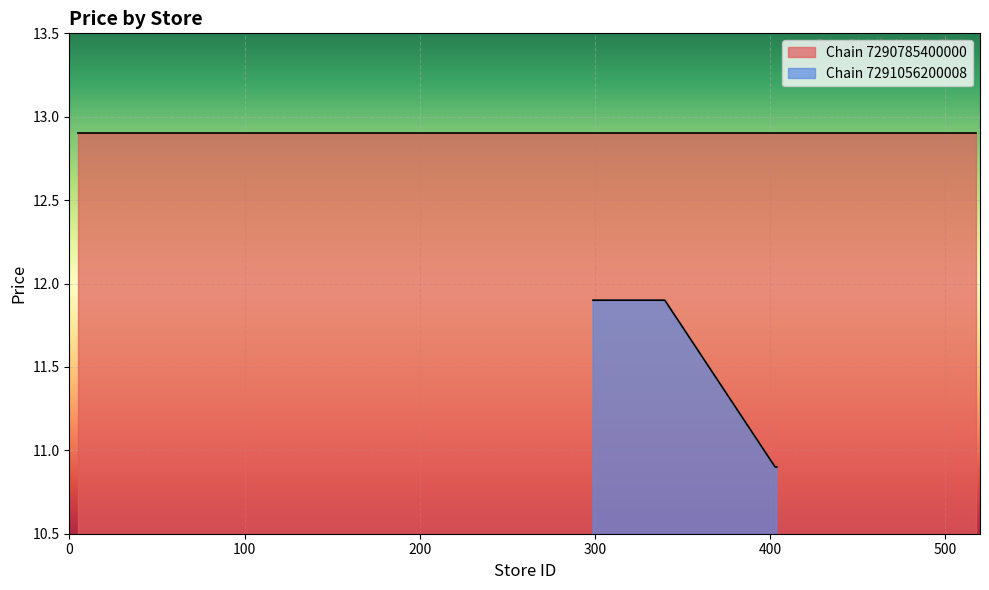

Count the number of values greater than 11.

13